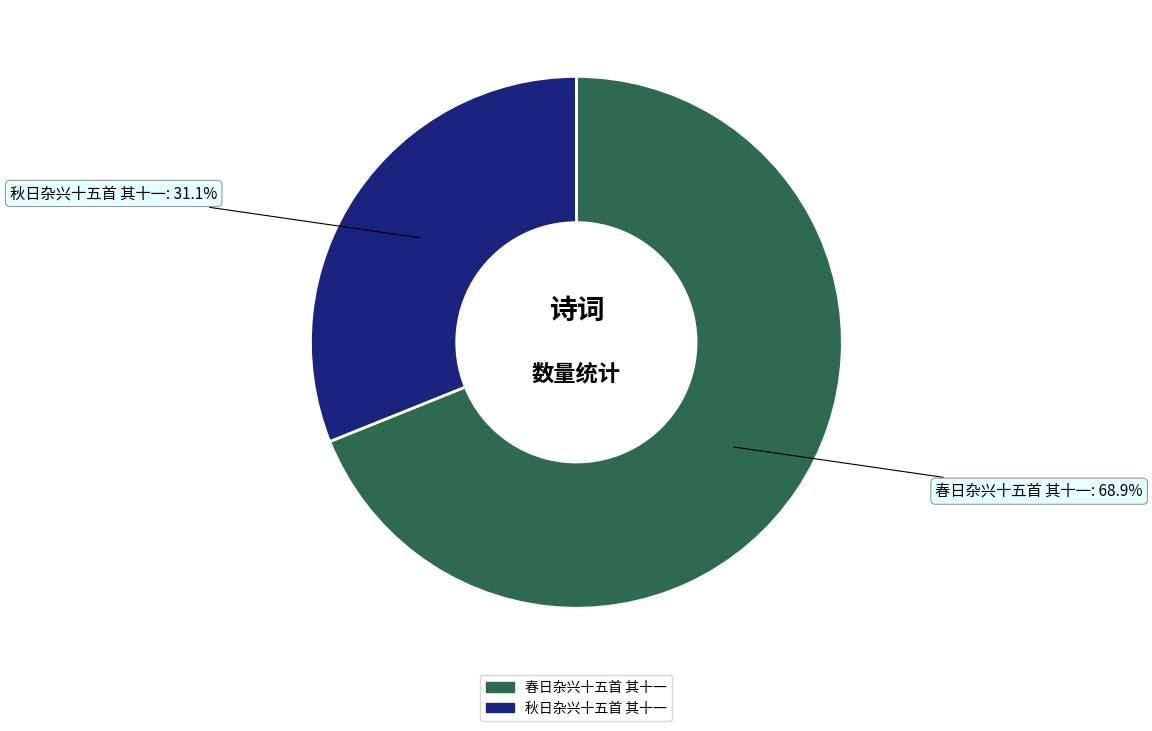

What is the smallest slice in the pie chart?

秋日杂兴十五首 其十一